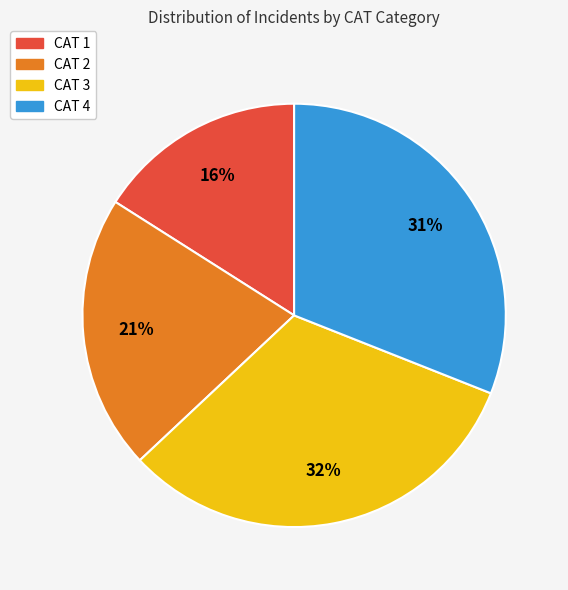

Approximately how many times larger is the value at CAT 1 compared to CAT 2?

0.8